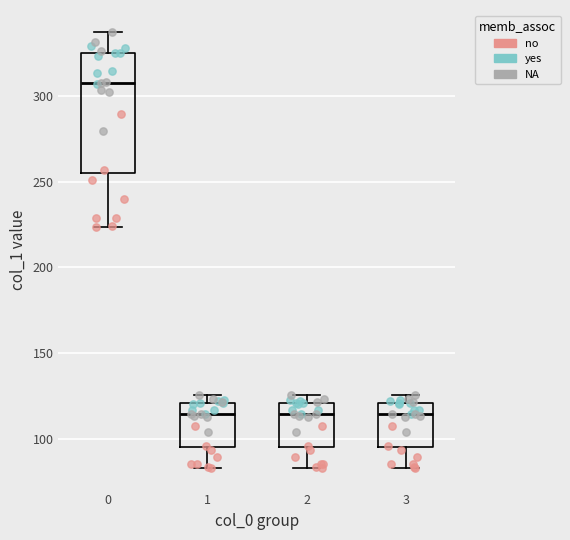

Where does the lower whisker of the box at x = 0 end on the y-axis? The values are not printed on the chart, so give them approximately, as read against the axis.

225